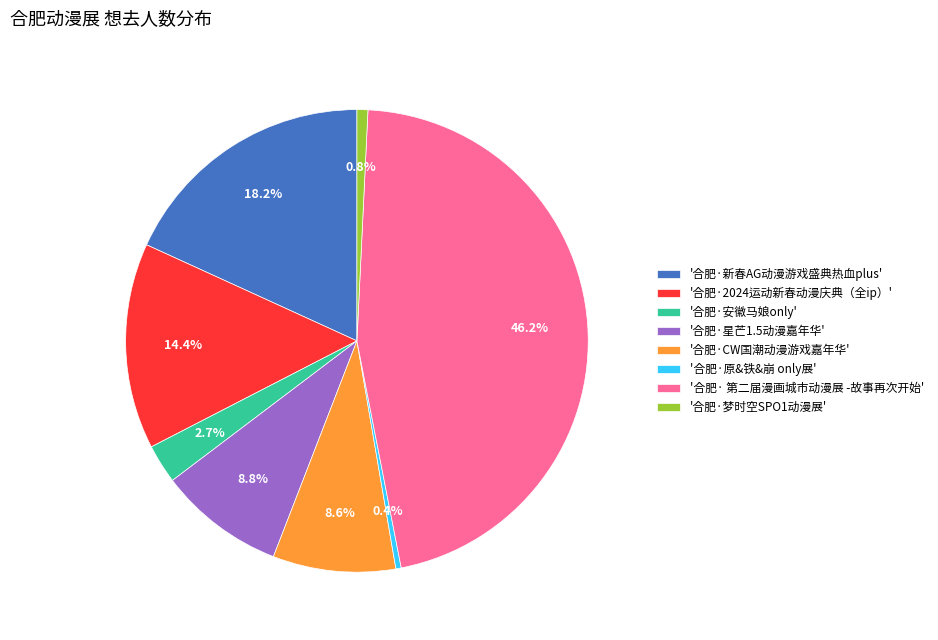

To the nearest percent, what is the difference between the largest and smallest slice percentages?

46%